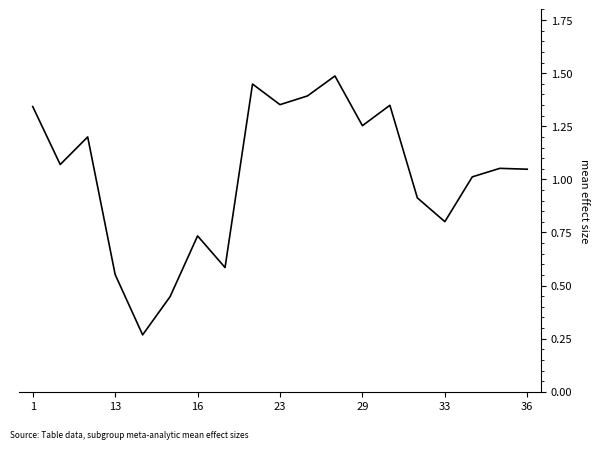

What is the greatest value displayed?

1.5